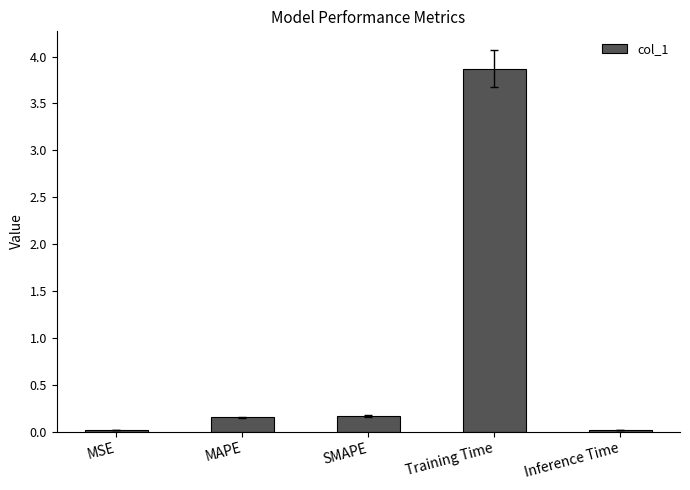

What is the sum of all values?

4.2